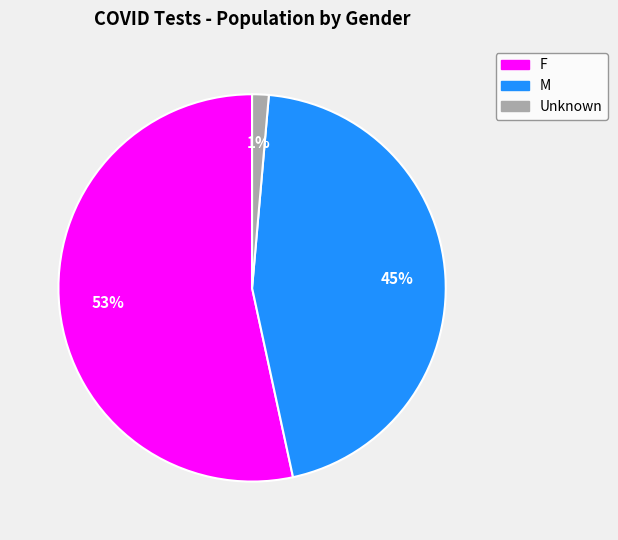

Rank the categories by value from lowest to highest.

Unknown, M, F